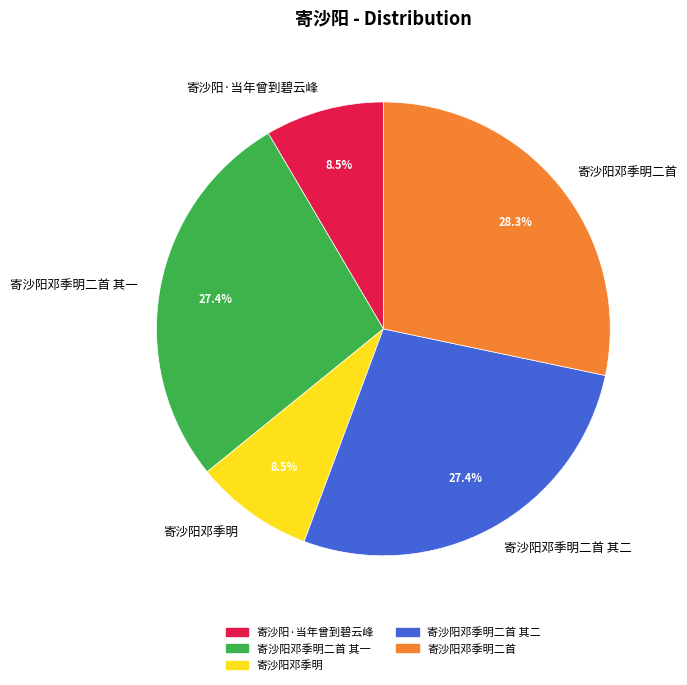

To the nearest percent, what portion does 寄沙阳邓季明二首 represent?

28%